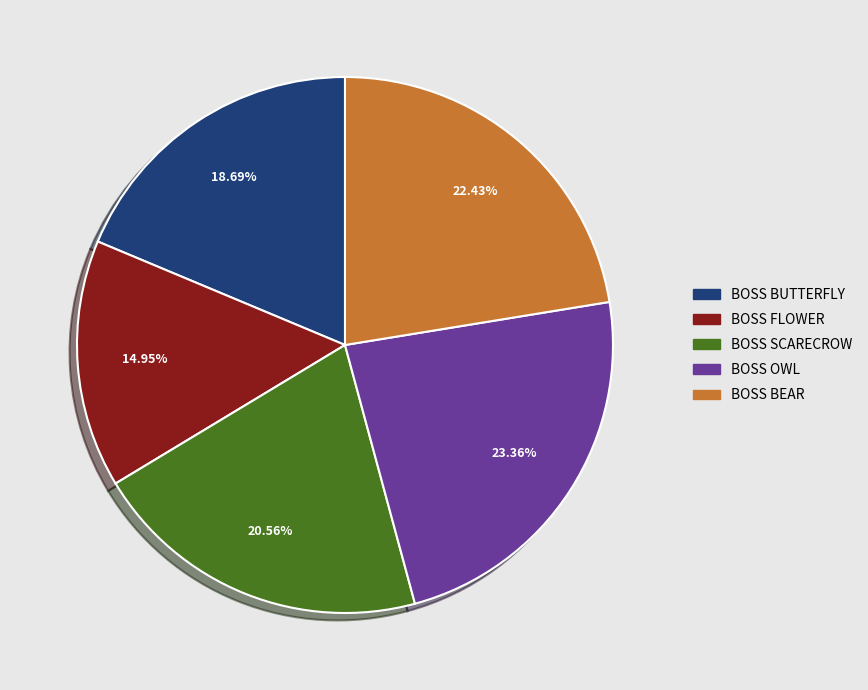

Is there any slice that represents more than half of the pie?

No